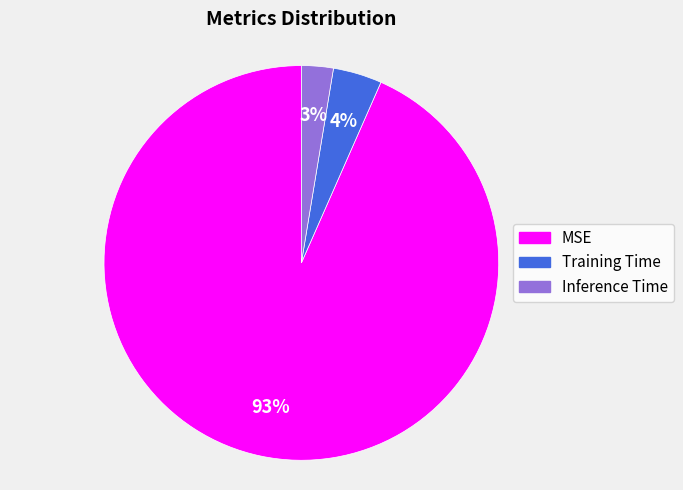

To the nearest percent, what is the difference between the Training Time and Inference Time slice percentages?

1%